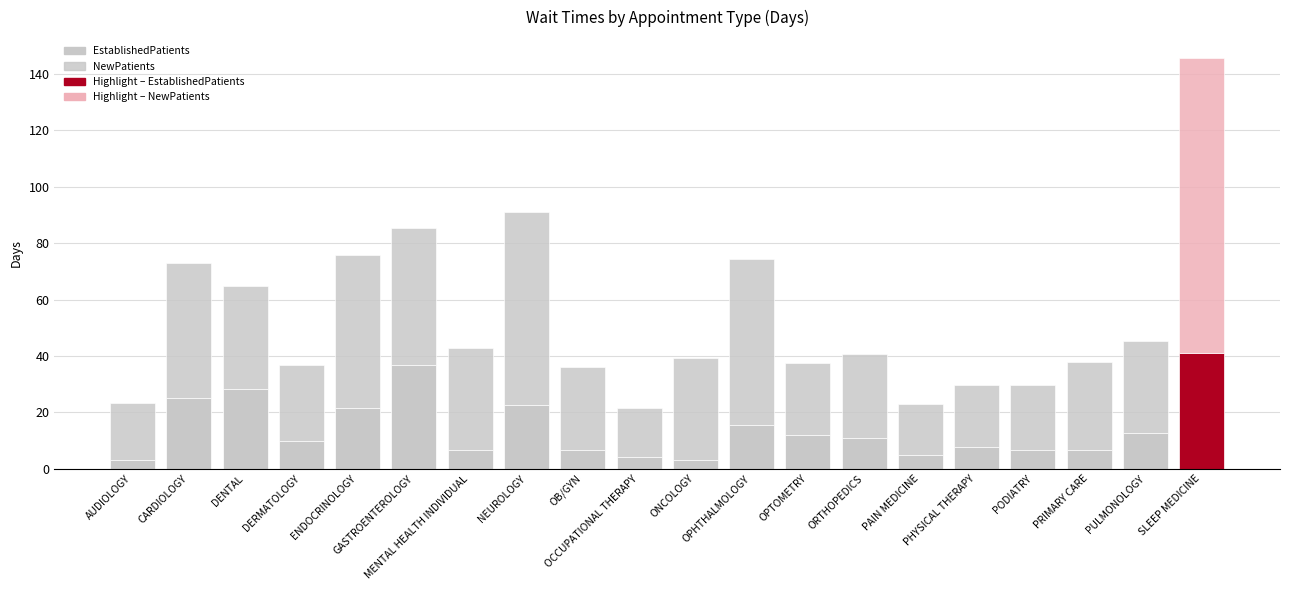

At which label is NewPatients closest to 61?

OPHTHALMOLOGY